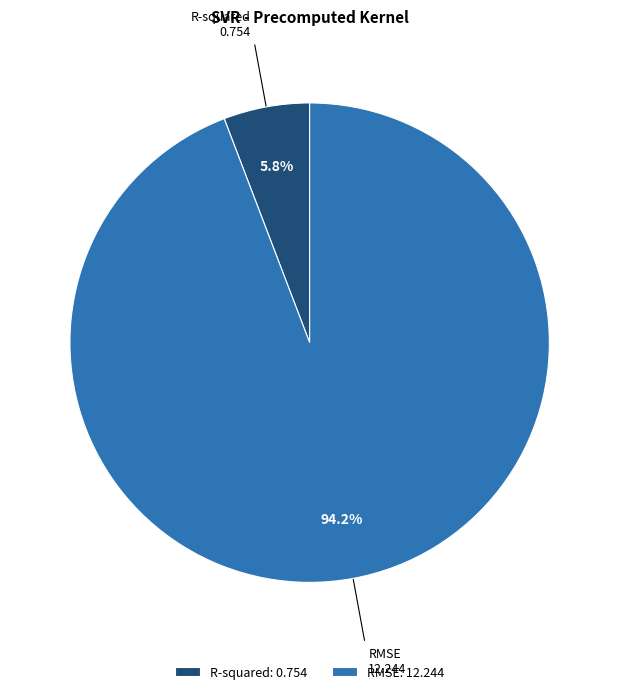

True or false: R-squared accounts for 19% of the total.

False